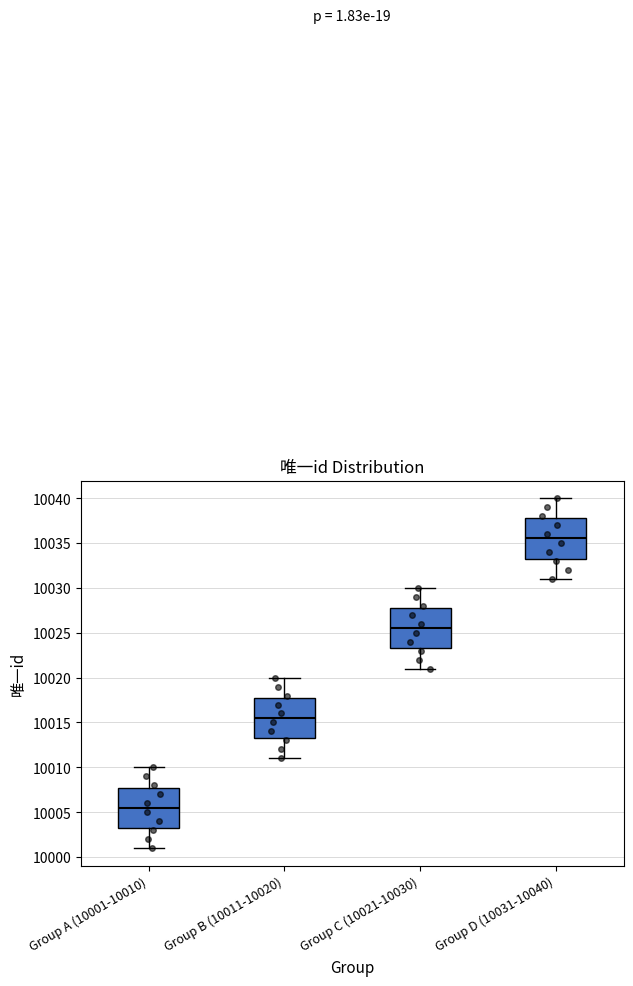

Reading left to right, transcribe this box plot: for each box, give where its median line is, the range the box spans, and where its two whiskers end, as read against the y-axis. The values are not printed on the chart, so give them approximately, as read against the axis.

Group A (10001-10010): median 10005.5, box 10003.5 to 10008.0, whiskers 10001.0 to 10010.0
Group B (10011-10020): median 10015.5, box 10013.5 to 10018.0, whiskers 10011.0 to 10020.0
Group C (10021-10030): median 10025.5, box 10023.5 to 10028.0, whiskers 10021.0 to 10030.0
Group D (10031-10040): median 10035.5, box 10033.5 to 10038.0, whiskers 10031.0 to 10040.0